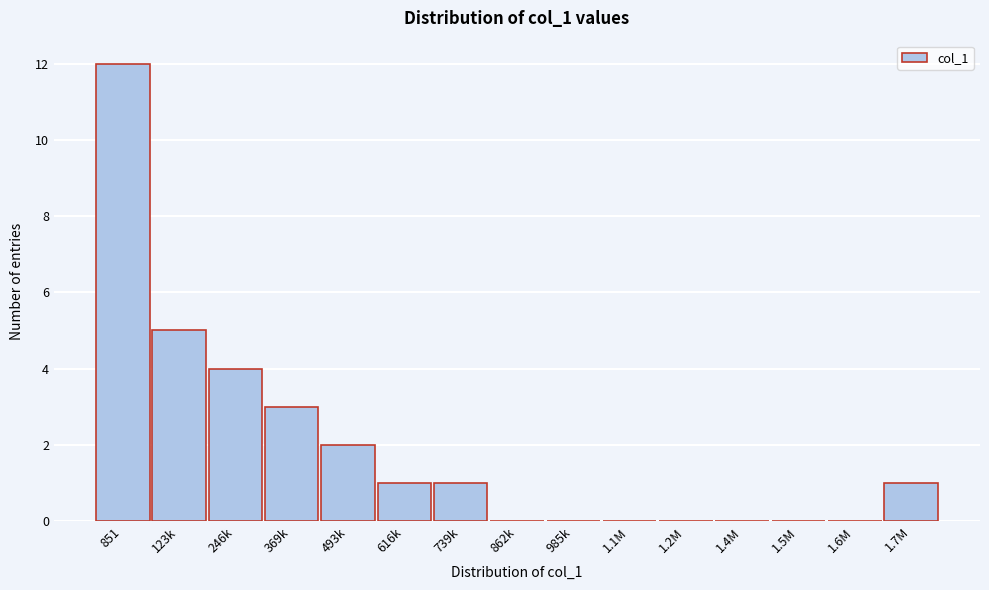

Reading left to right, transcribe all the data shown in this chart.

851=12	123k=5	246k=4	369k=3	493k=2	616k=1	739k=1	862k=0	985k=0	1.1M=0	1.2M=0	1.4M=0	1.5M=0	1.6M=0	1.7M=1